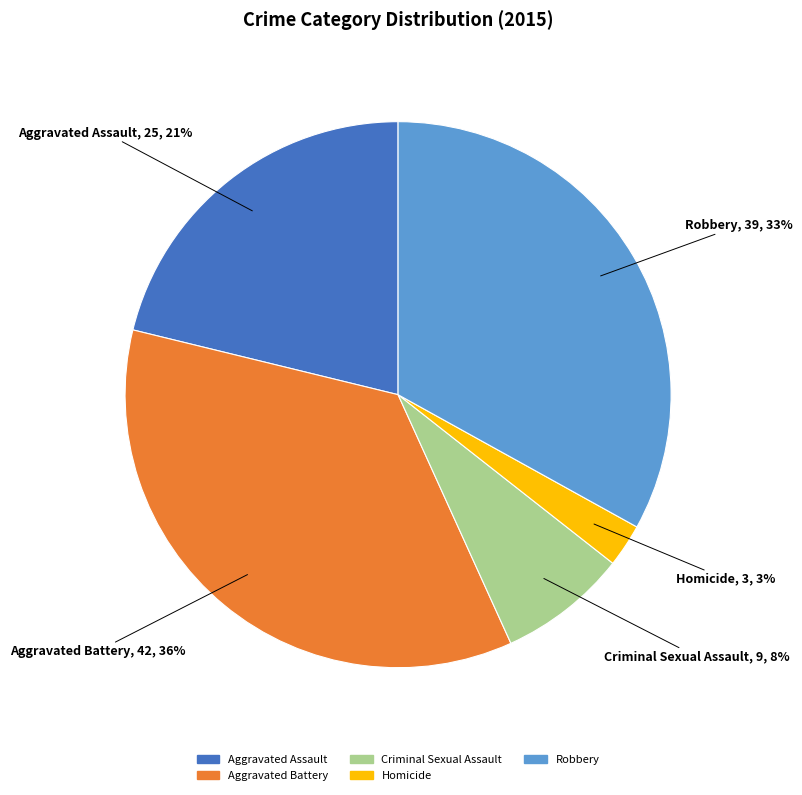

To the nearest percent, what is the difference between the largest and smallest slice percentages?

33%